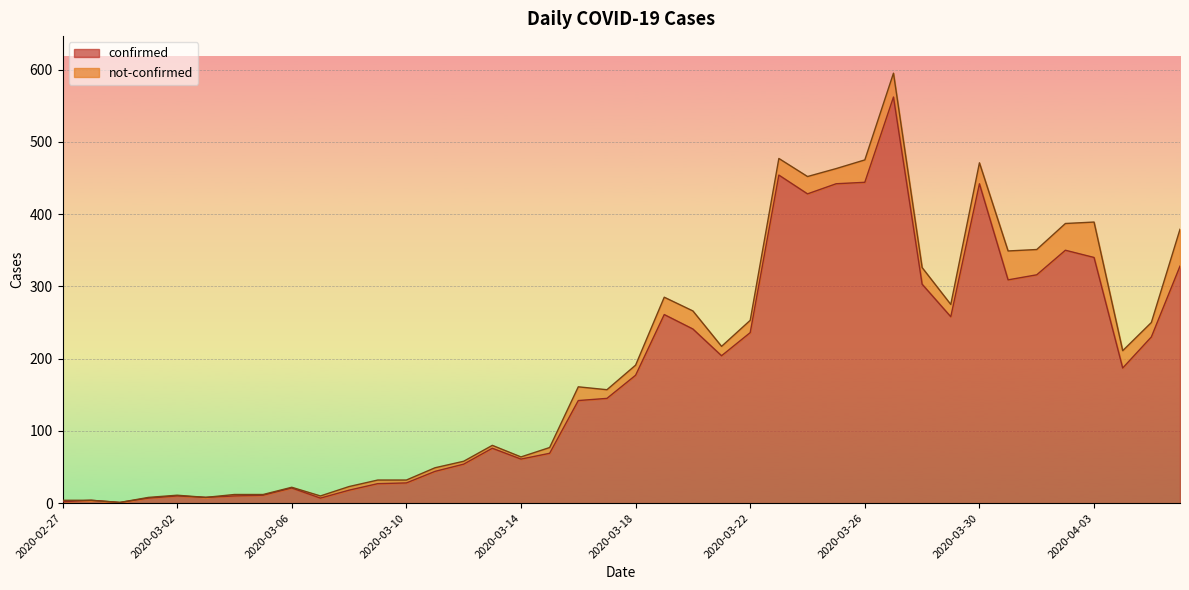

What is the maximum value for confirmed?

562